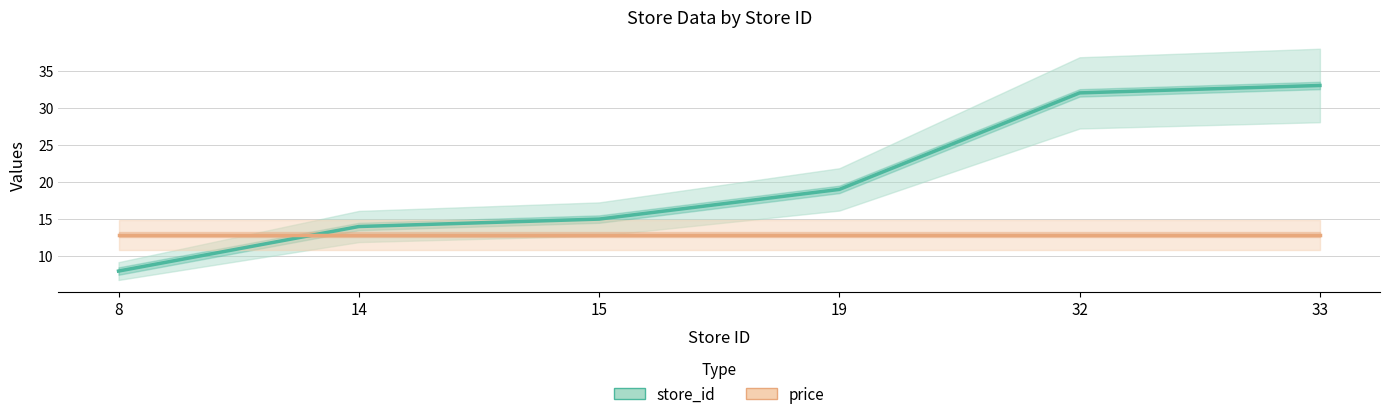

What is the difference between the maximum and minimum values in the store_id series?

25.0